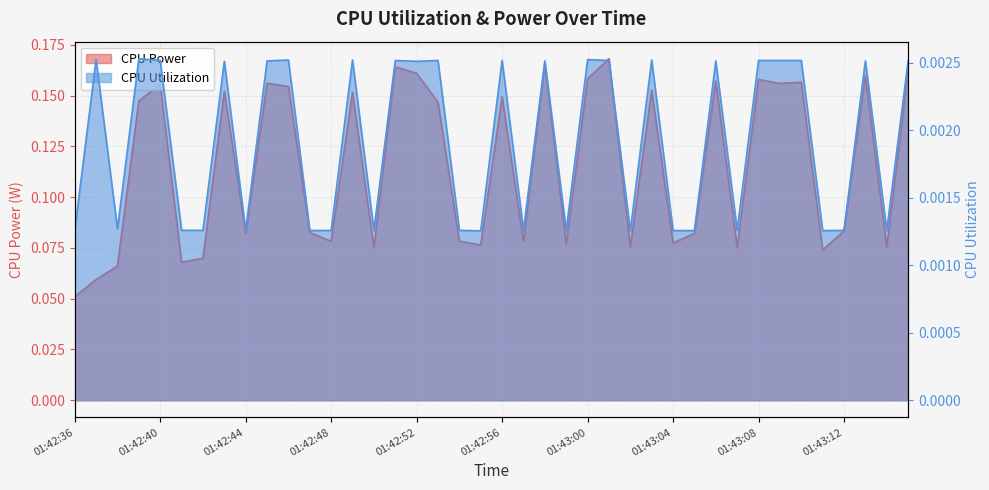

Which series has the widest spread of values?

CPU Power